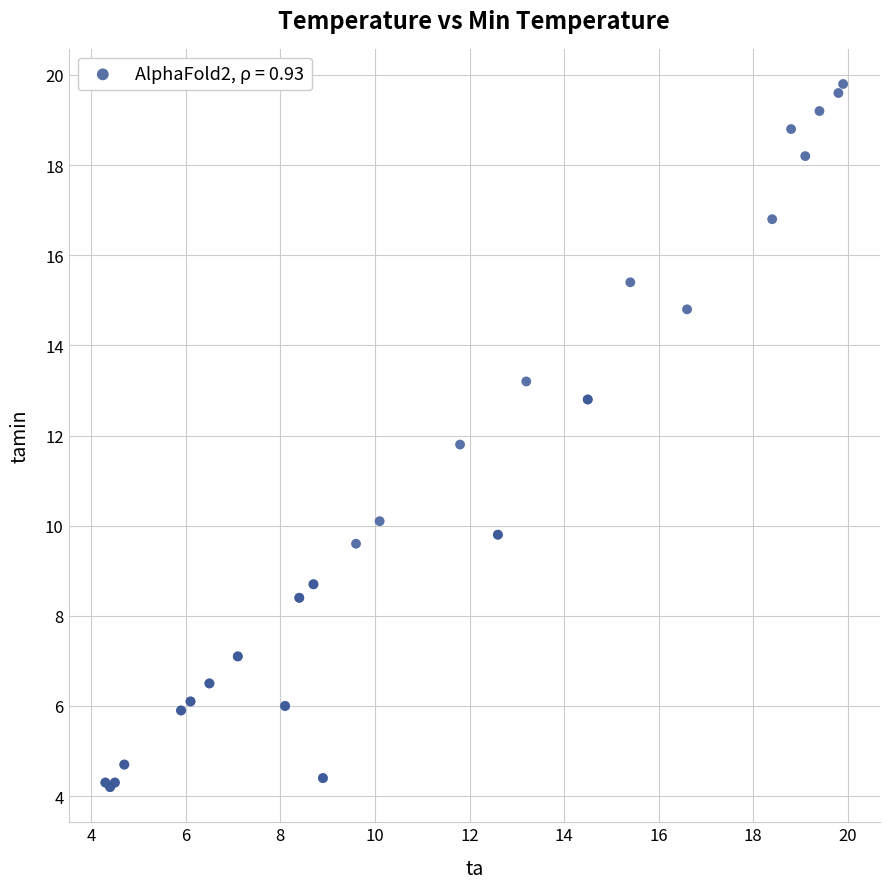

What Y value in the scatter plot is closest to 12?

11.8